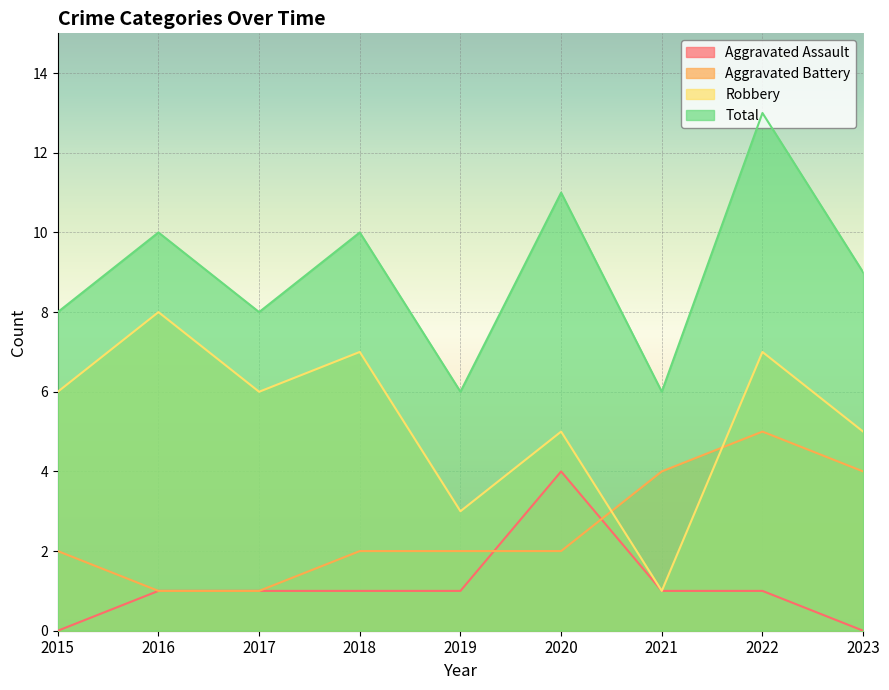

What is the sum of the Robbery values at 2019 and 2022?

10